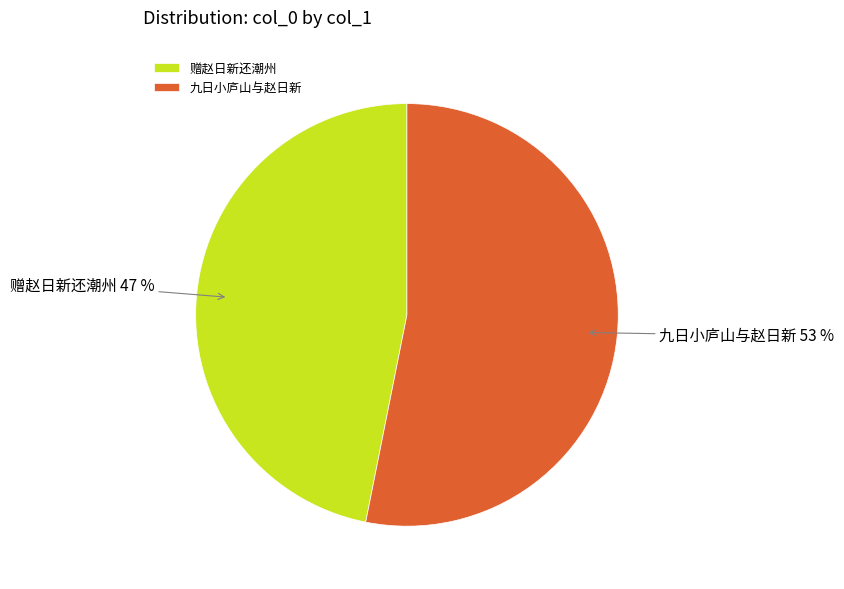

Is the sum of 赠赵日新还潮州 and 九日小庐山与赵日新 greater than half?

Yes